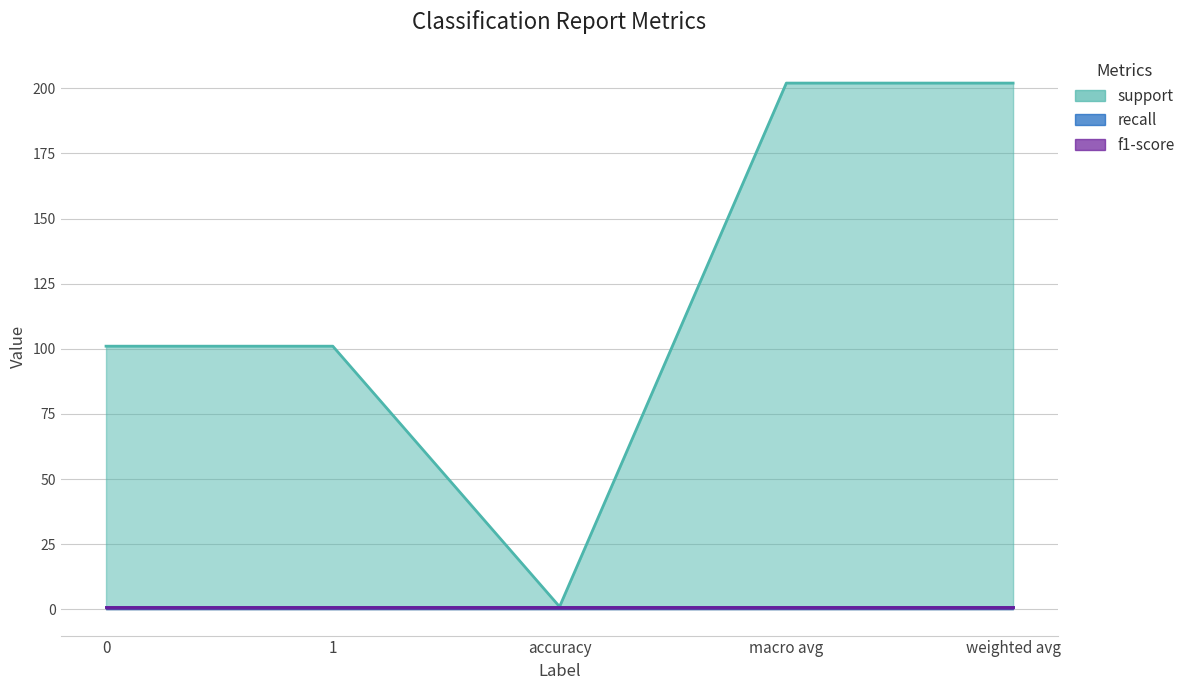

What is the average value of the f1-score series?

1